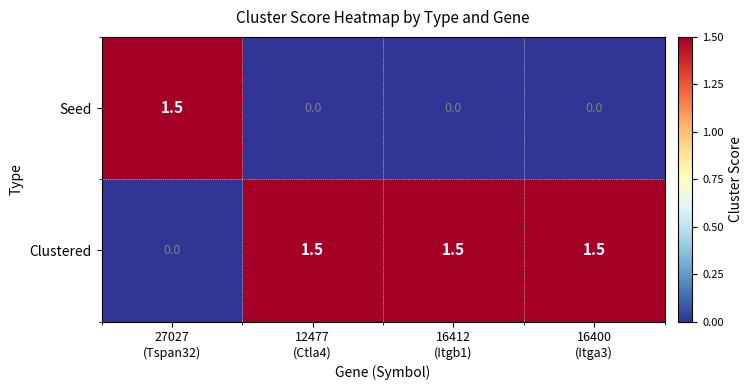

What is the sum of all Clustered values?

4.5